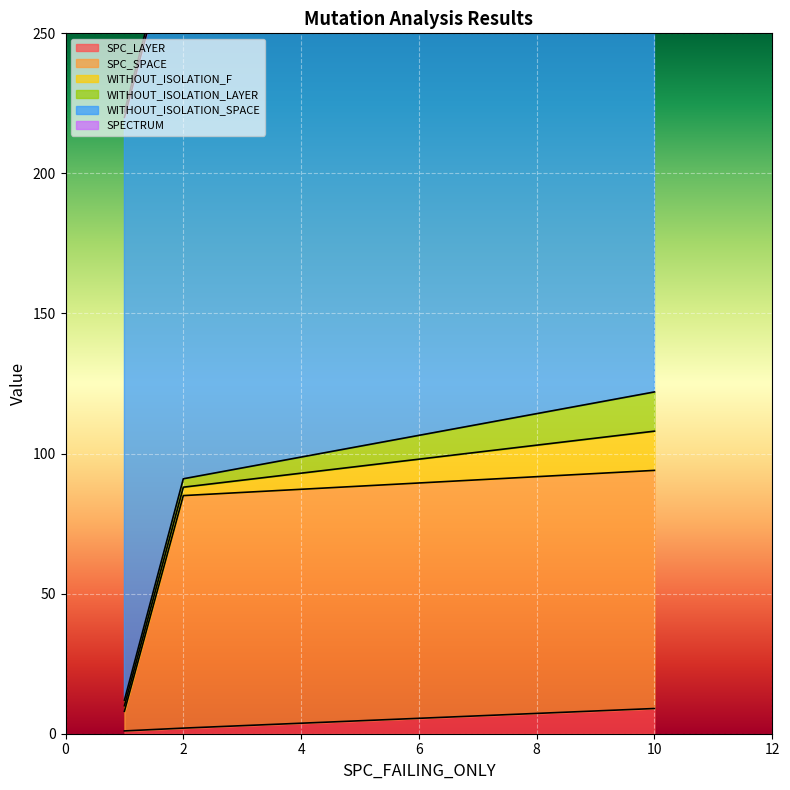

True or false: SPC_LAYER has a value of 9 at 10.

True